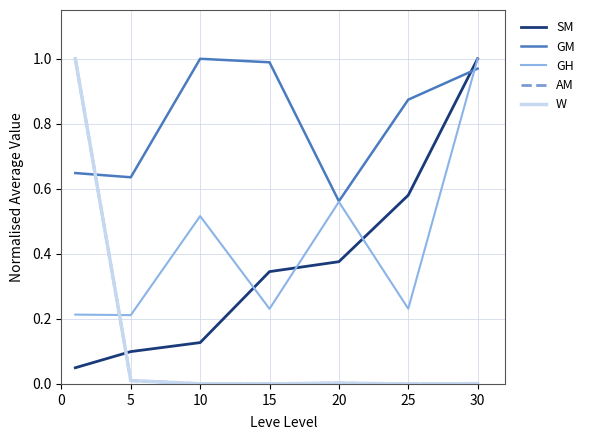

What is the average value of the AM series?

0.1